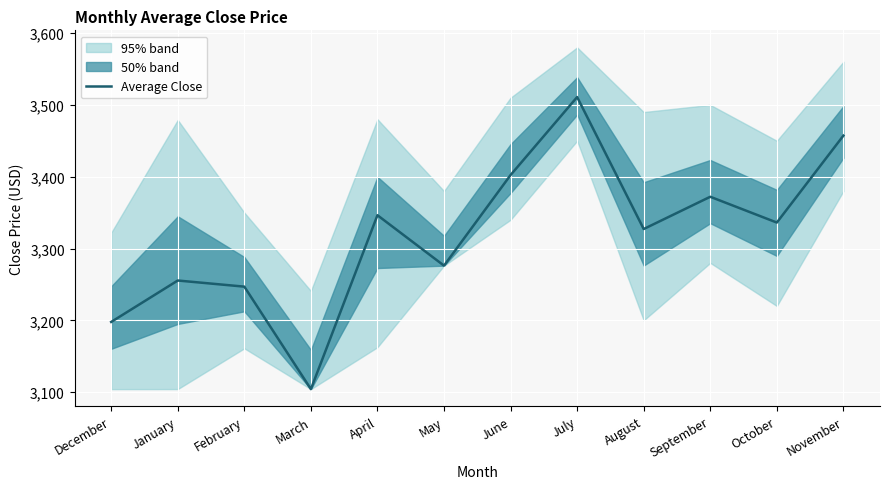

What position from the left is July?

8